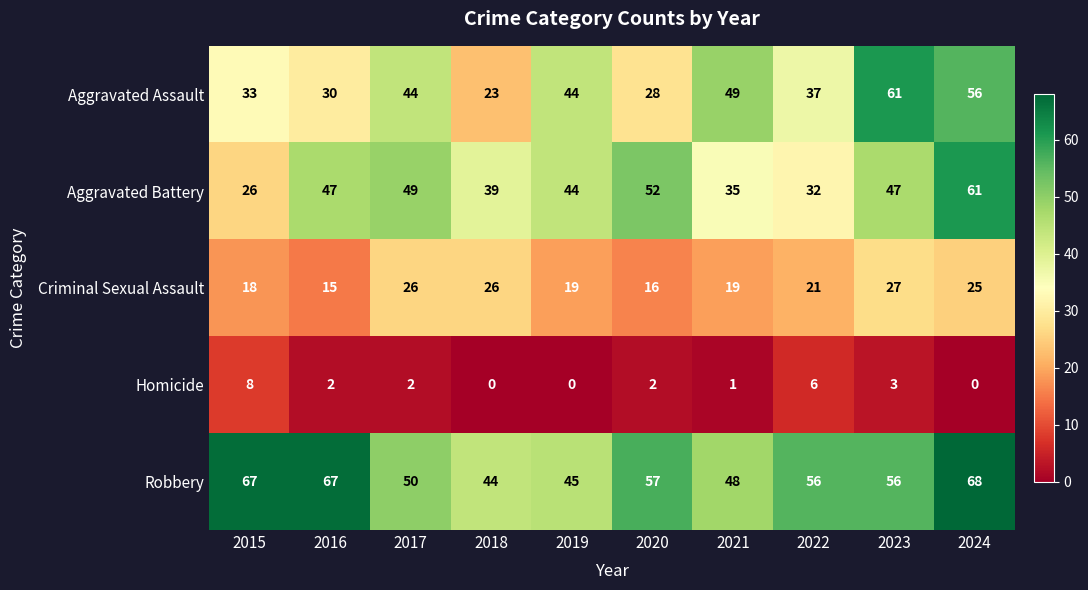

What is the sum of all Homicide values?

24